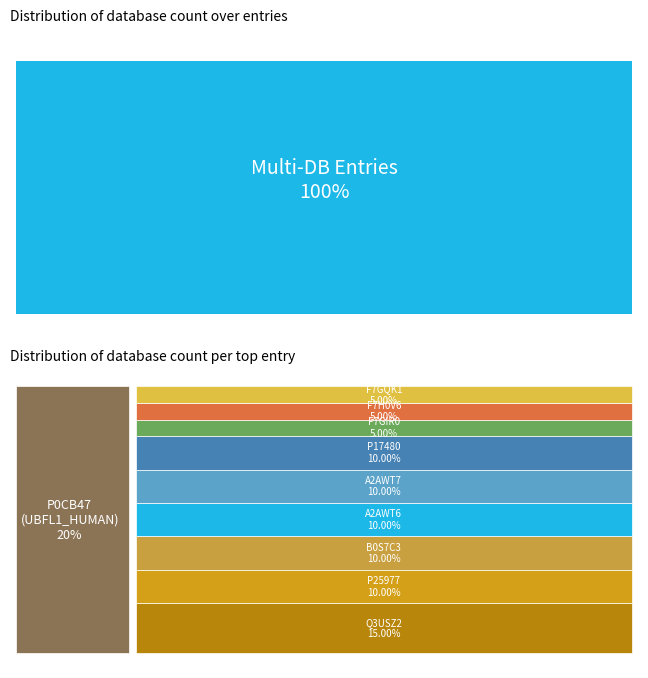

Which category has the highest value across all series?

P0CB47